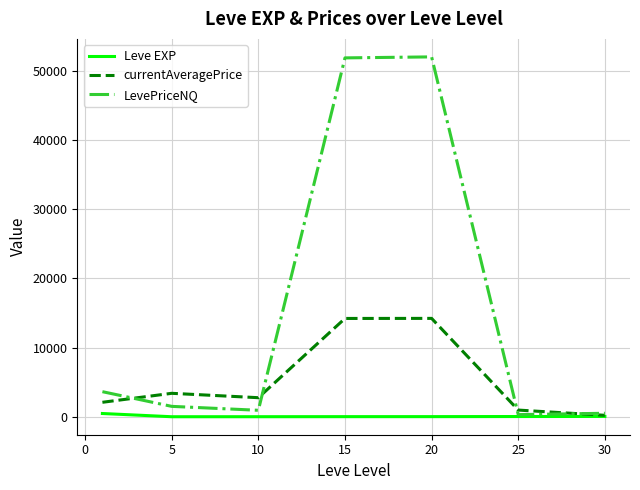

What are all the series names shown in the legend?

Leve EXP, currentAveragePrice, LevePriceNQ